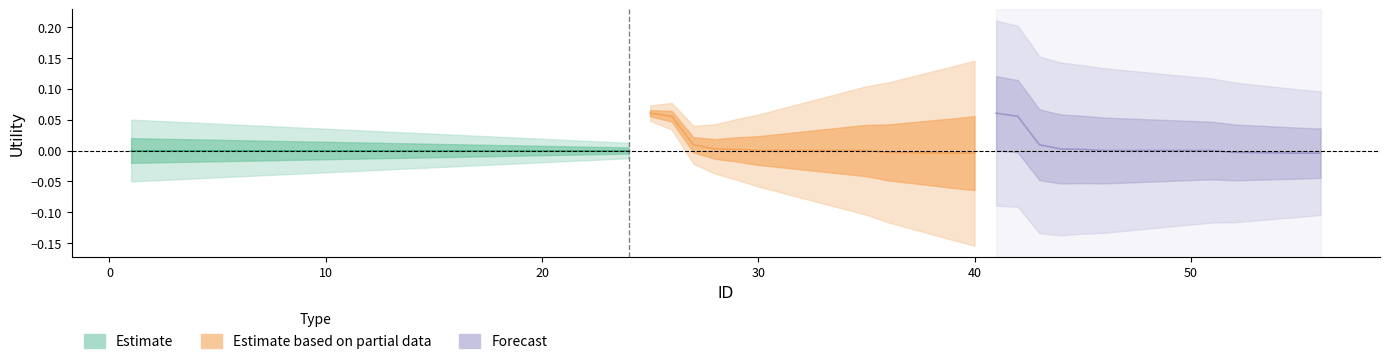

Is it true that Estimate based on partial data equals 0.0 at 10?

True